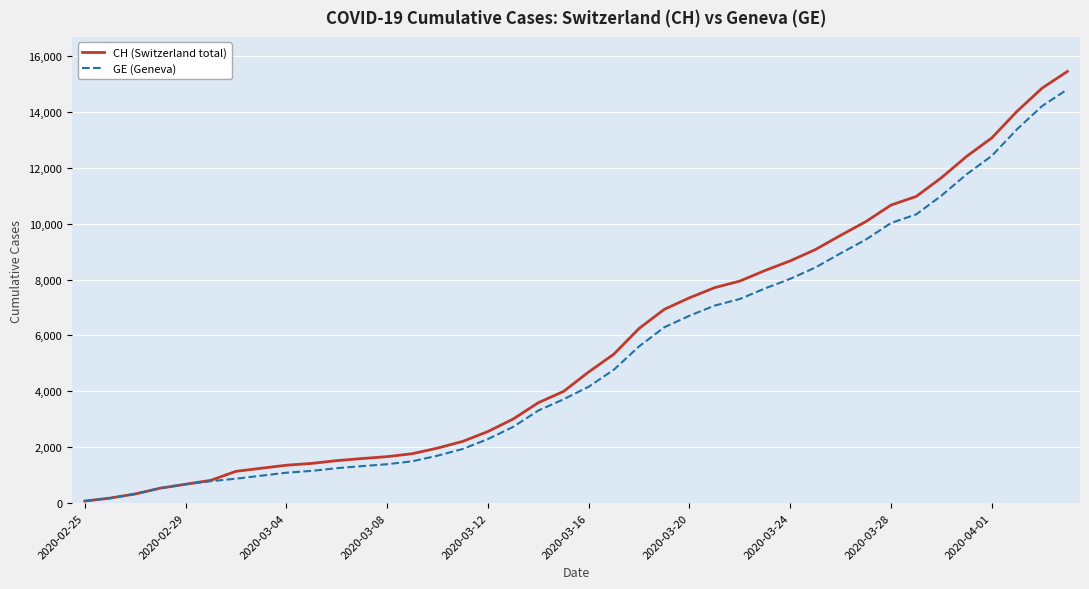

Which series has the widest spread of values?

CH (Switzerland total)